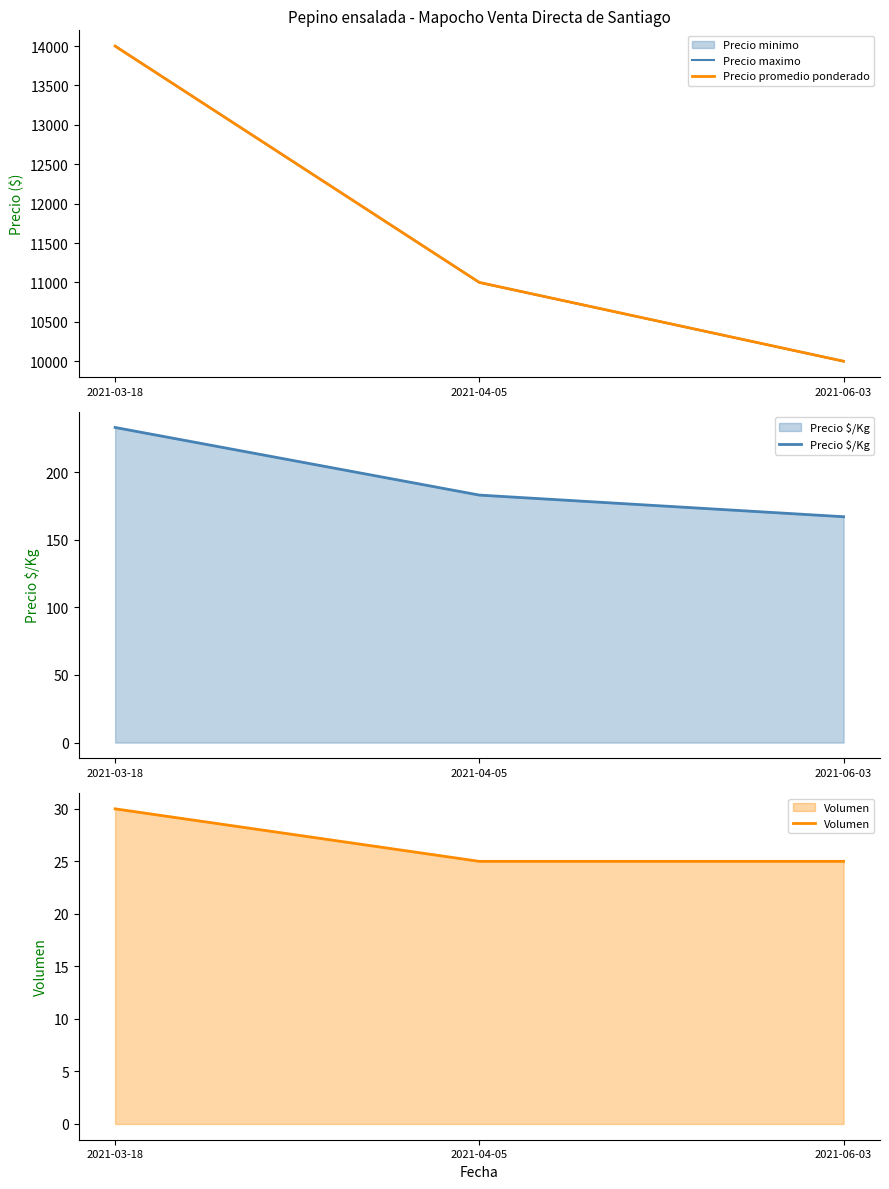

Reading right to left, what are all the values shown in this chart?

Precio maximo: 10000	11000	14000
Precio promedio ponderado: 10000	11000	14000
Precio $/Kg: 167	183	233
Volumen: 25	25	30